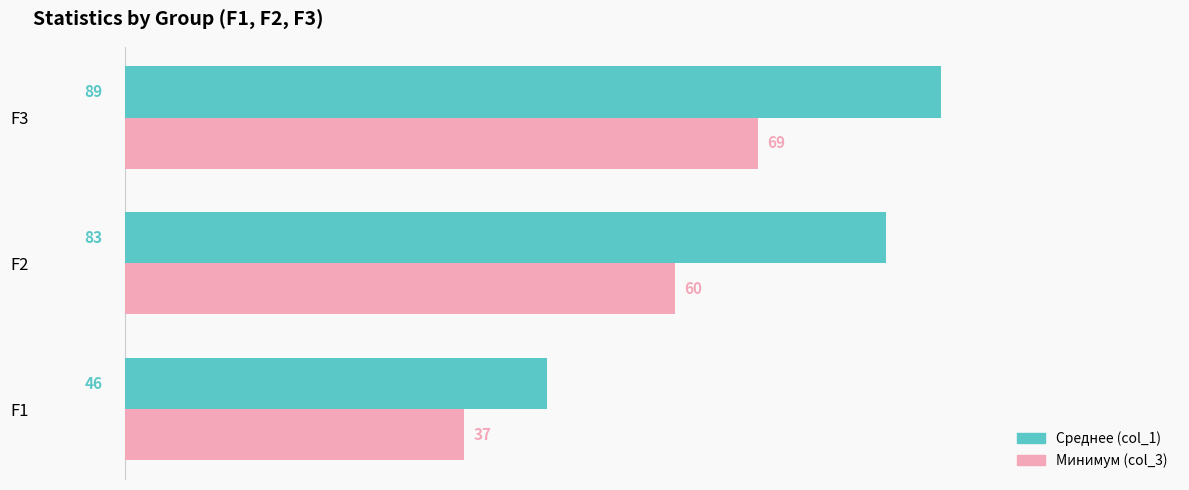

What is the difference between the maximum and minimum values in the Минимум (col_3) series?

32